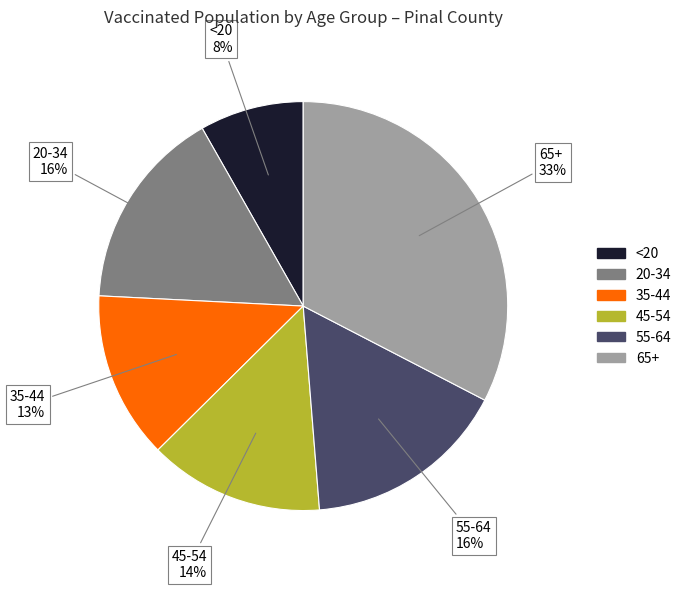

What percentage is the 20-34 slice, to the nearest percent?

16%